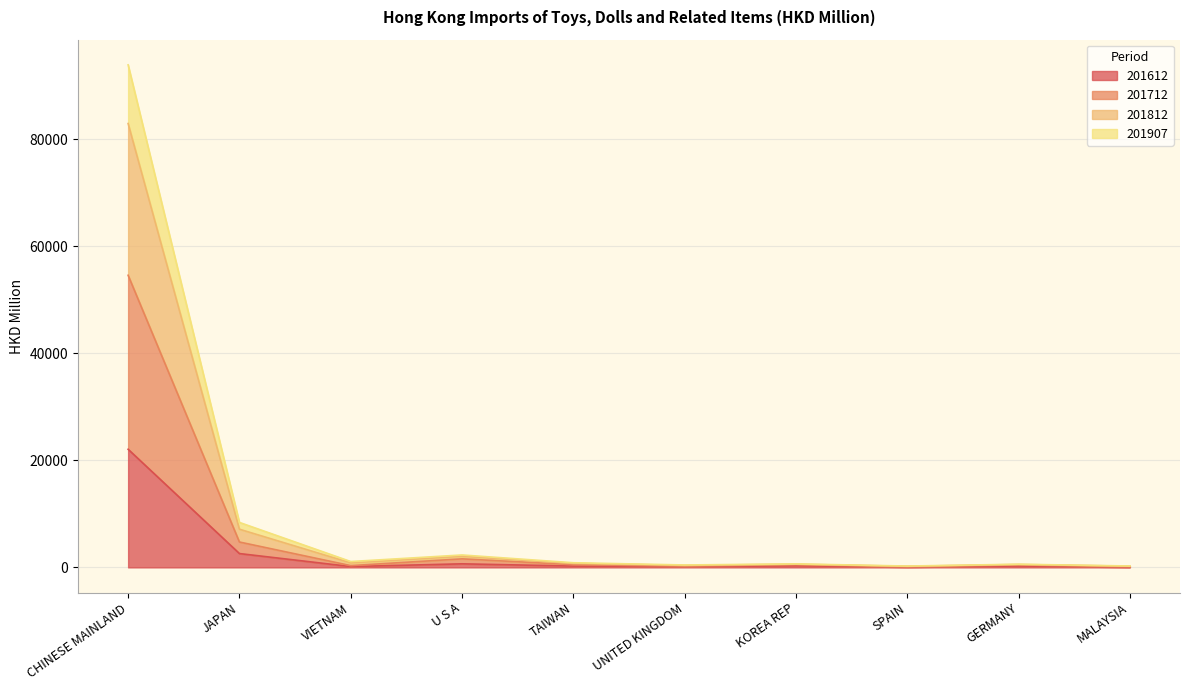

What position from the left is UNITED KINGDOM?

6